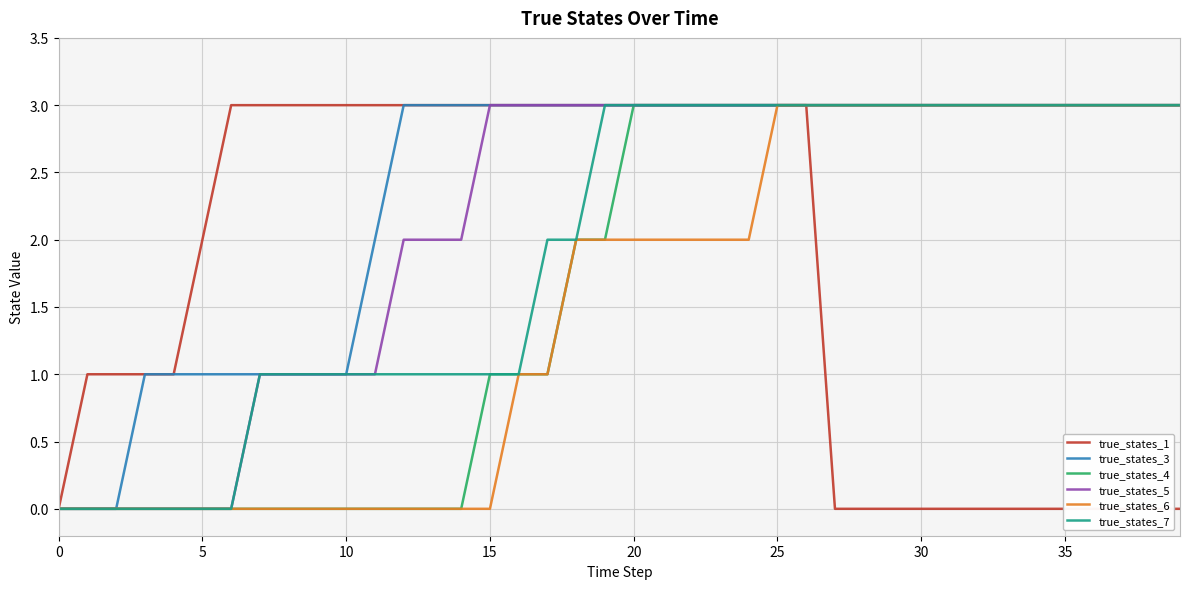

List the series in order of their peak value, lowest first.

true_states_1, true_states_3, true_states_4, true_states_5, true_states_6, true_states_7